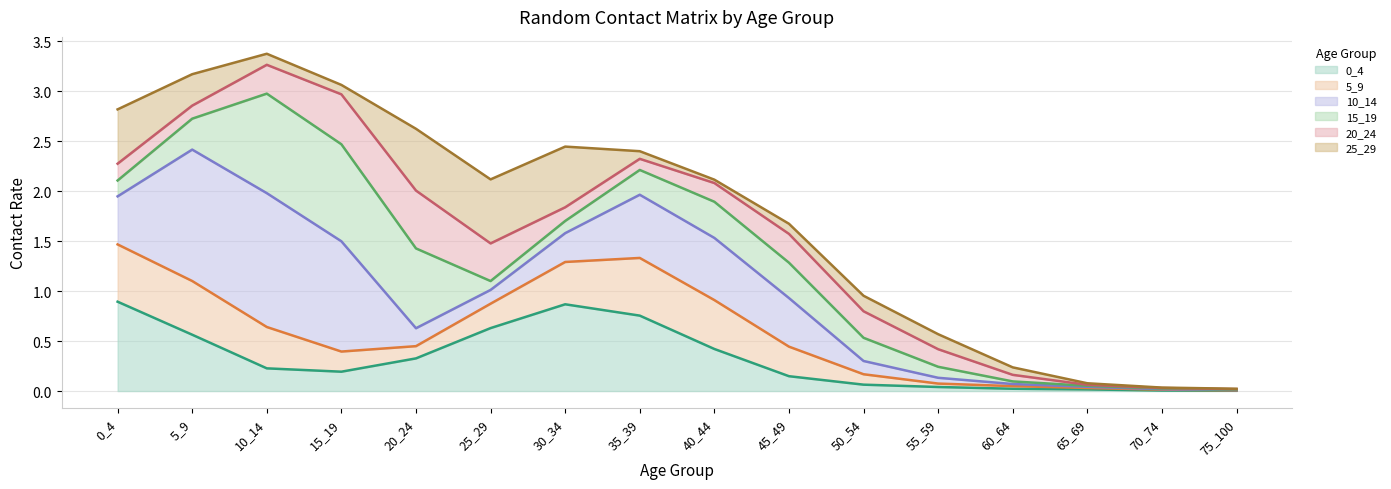

True or false: 0_4 has a value of 0.6 at 0_4.

False